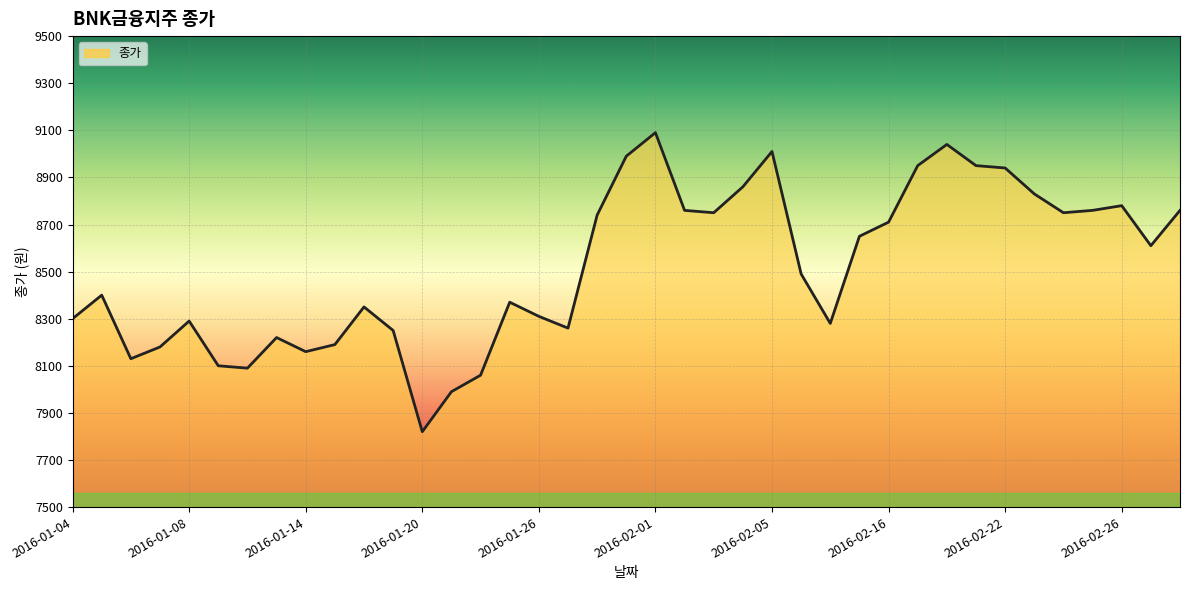

What is the label of the 3rd point from the right?

2016-02-26